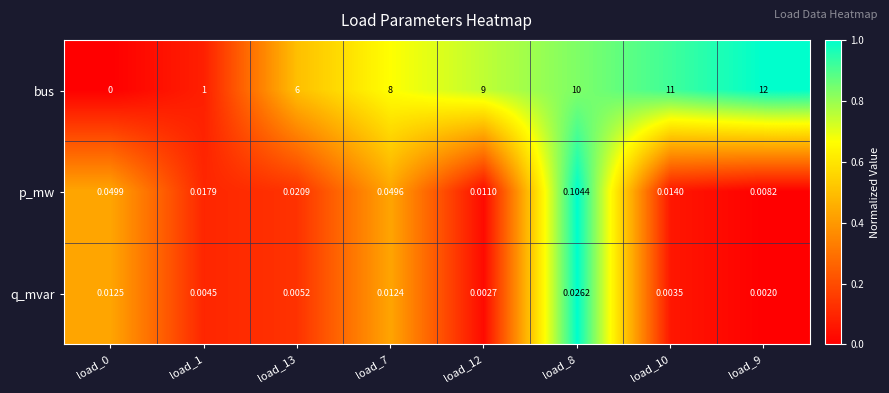

Which series has the widest spread of values?

bus